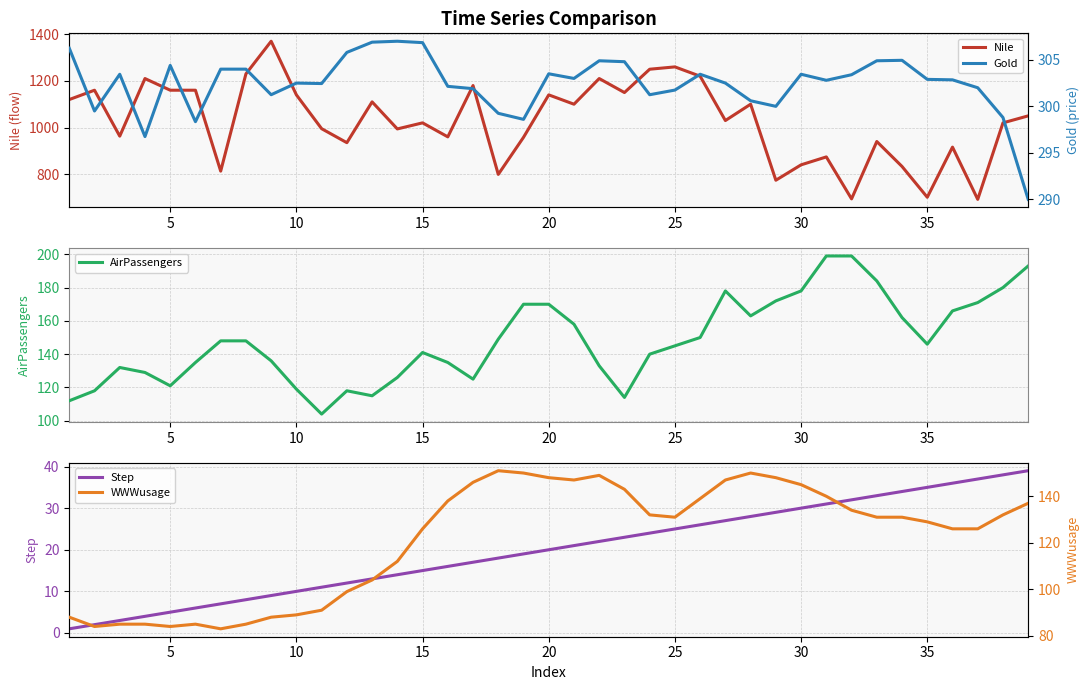

Reading left to right, extract all data points from this chart.

Nile: 1120.0	1160.0	963.0	1210.0	1160.0	1160.0	813.0	1230.0	1370.0	1140.0	995.0	935.0	1110.0	994.0	1020.0	960.0	1180.0	799.0	958.0	1140.0	1100.0	1210.0	1150.0	1250.0	1260.0	1220.0	1030.0	1100.0	774.0	840.0	874.0	694.0	940.0	833.0	701.0	916.0	692.0	1020.0	1050.0
AirPassengers: 112.0	118.0	132.0	129.0	121.0	135.0	148.0	148.0	136.0	119.0	104.0	118.0	115.0	126.0	141.0	135.0	125.0	149.0	170.0	170.0	158.0	133.0	114.0	140.0	145.0	150.0	178.0	163.0	172.0	178.0	199.0	199.0	184.0	162.0	146.0	166.0	171.0	180.0	193.0
Step: 1.0	2.0	3.0	4.0	5.0	6.0	7.0	8.0	9.0	10.0	11.0	12.0	13.0	14.0	15.0	16.0	17.0	18.0	19.0	20.0	21.0	22.0	23.0	24.0	25.0	26.0	27.0	28.0	29.0	30.0	31.0	32.0	33.0	34.0	35.0	36.0	37.0	38.0	39.0
Gold: 306.2	299.5	303.4	296.8	304.4	298.4	304.0	304.0	301.2	302.5	302.4	305.8	306.9	307.0	306.9	302.1	301.9	299.2	298.6	303.5	303.0	304.9	304.8	301.2	301.8	303.4	302.5	300.6	300.0	303.4	302.8	303.4	304.9	304.9	302.9	302.9	302.0	298.8	290.0
WWWusage: 88.0	84.0	85.0	85.0	84.0	85.0	83.0	85.0	88.0	89.0	91.0	99.0	104.0	112.0	126.0	138.0	146.0	151.0	150.0	148.0	147.0	149.0	143.0	132.0	131.0	139.0	147.0	150.0	148.0	145.0	140.0	134.0	131.0	131.0	129.0	126.0	126.0	132.0	137.0